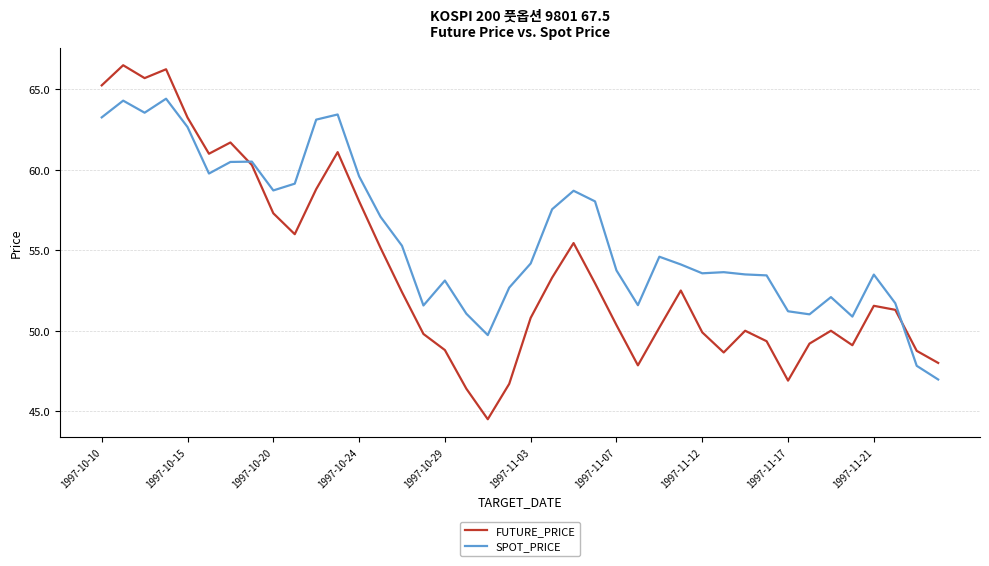

What is the smallest value displayed?

44.5